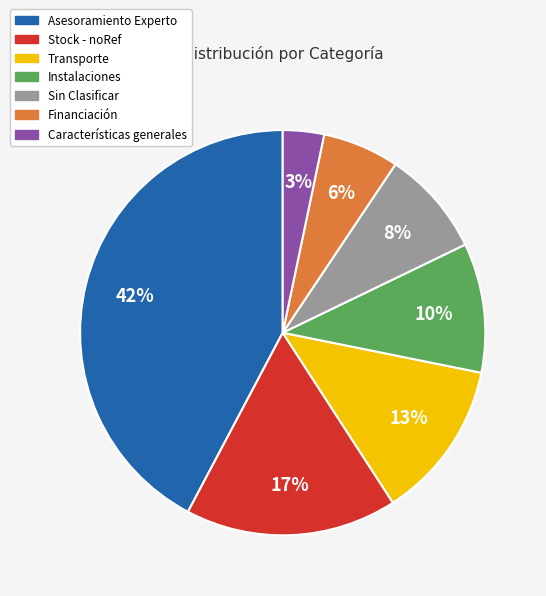

Which category has the smallest portion of the pie?

Características generales